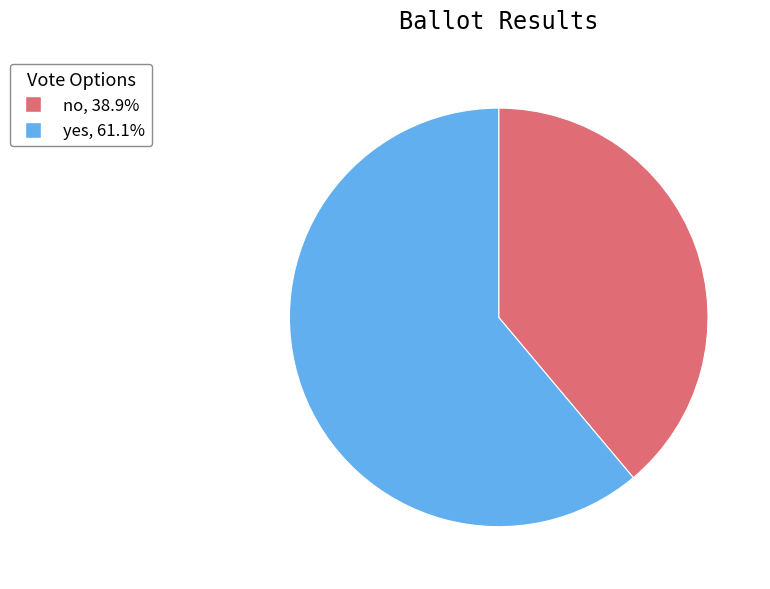

Rank the categories by value from lowest to highest.

no, yes